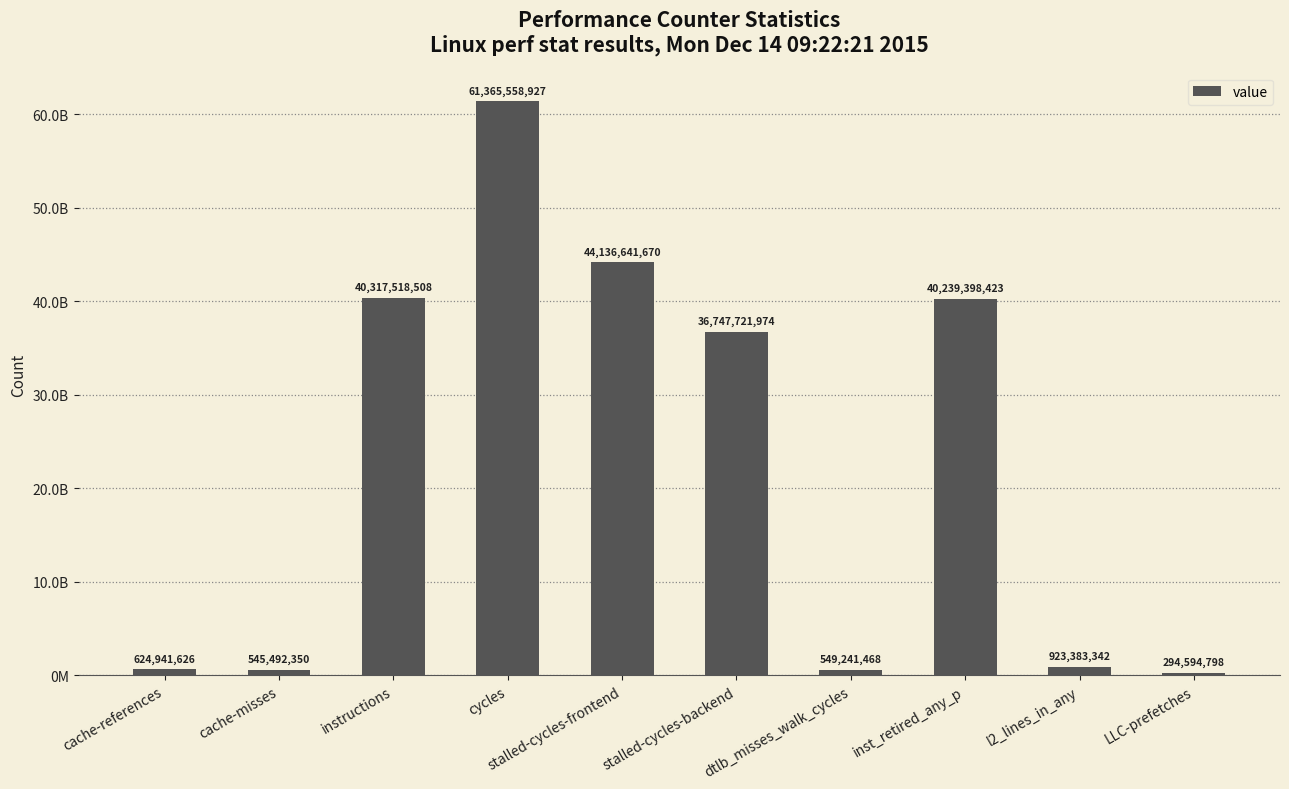

What position from the left is stalled-cycles-frontend?

5